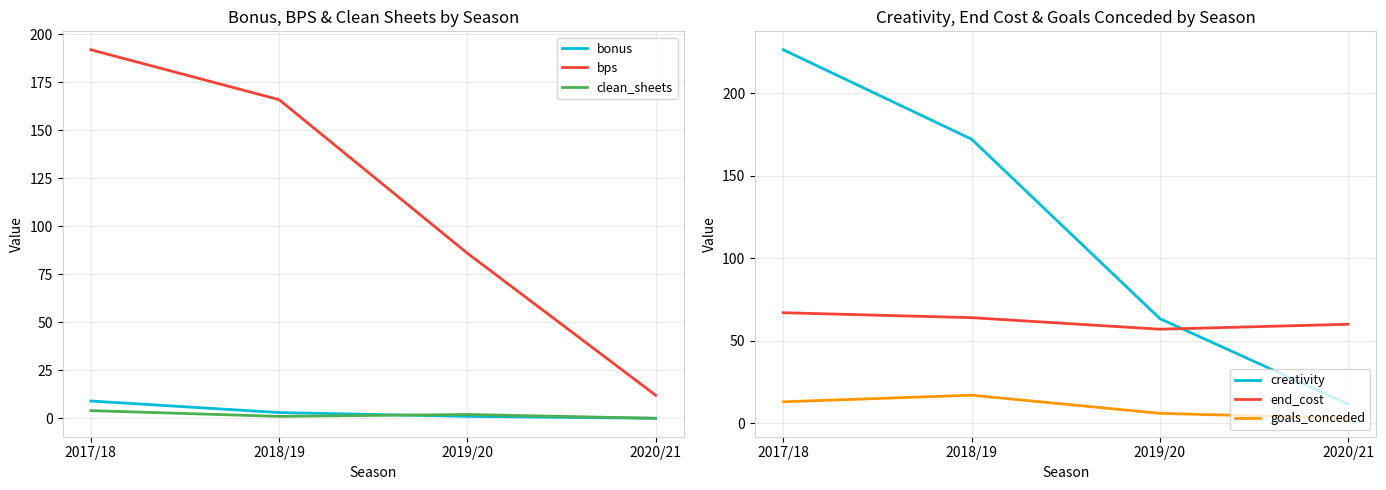

What is the average value of the clean_sheets series?

2